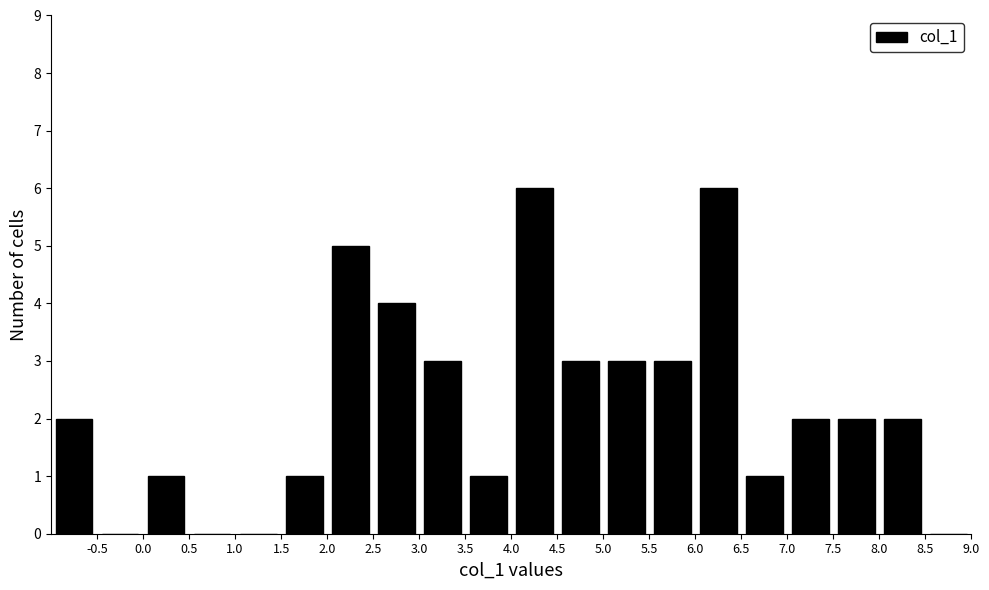

What is the height of the bar covering 4.5 to 5.0 on the x-axis? The values are not printed on the chart, so give them approximately, as read against the axis.

3